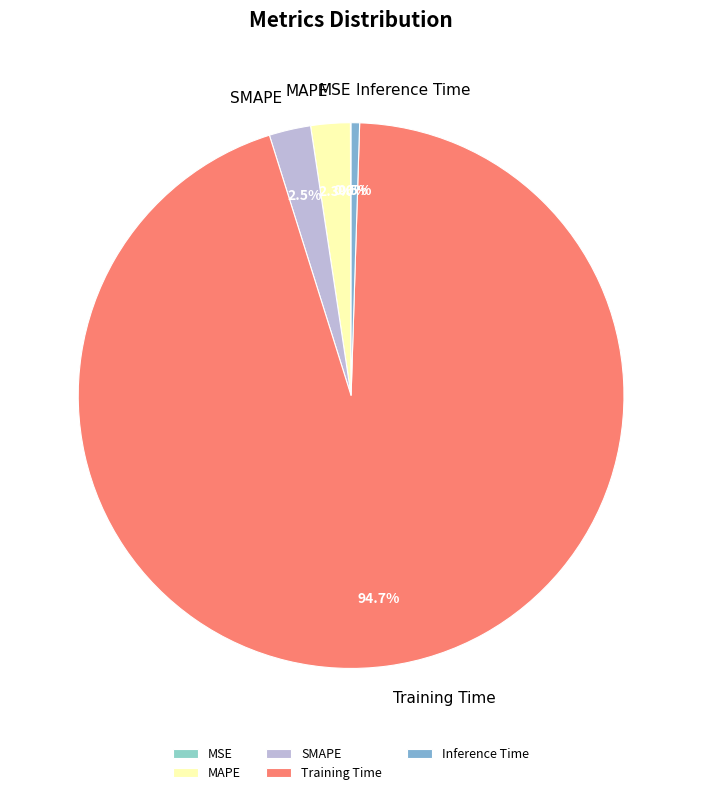

What is the majority slice?

Training Time